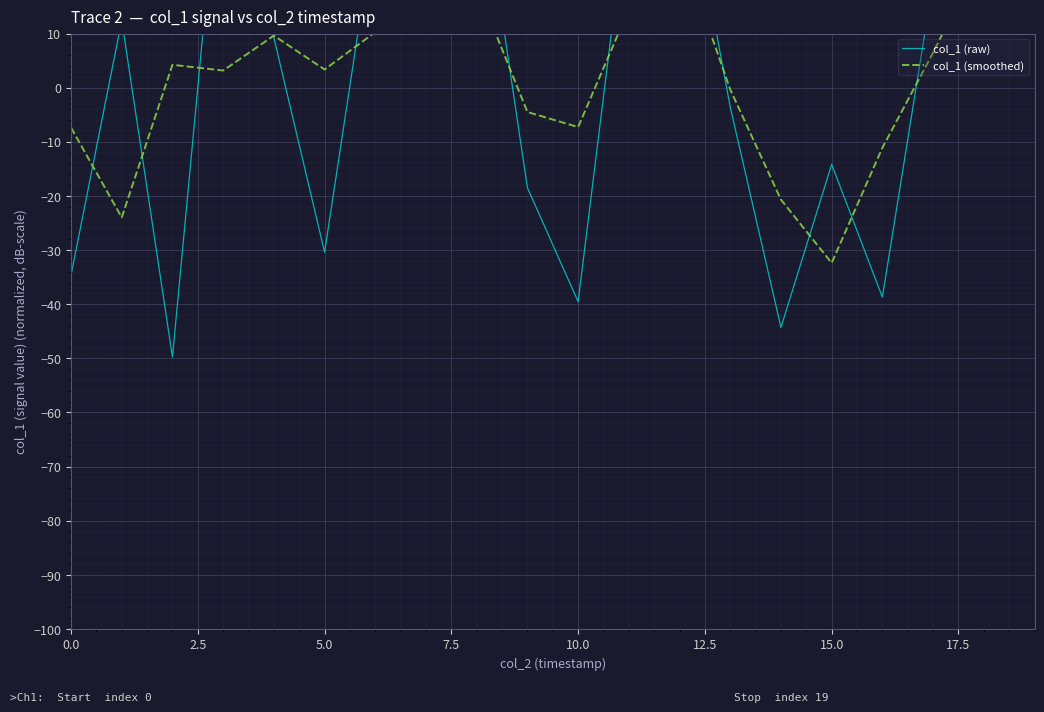

How many lines are shown in the chart?

2